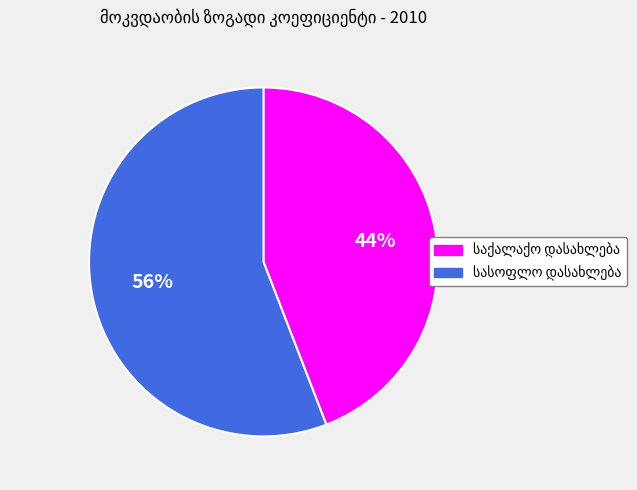

To the nearest percent, what is the difference between the largest and smallest slice percentages?

12%